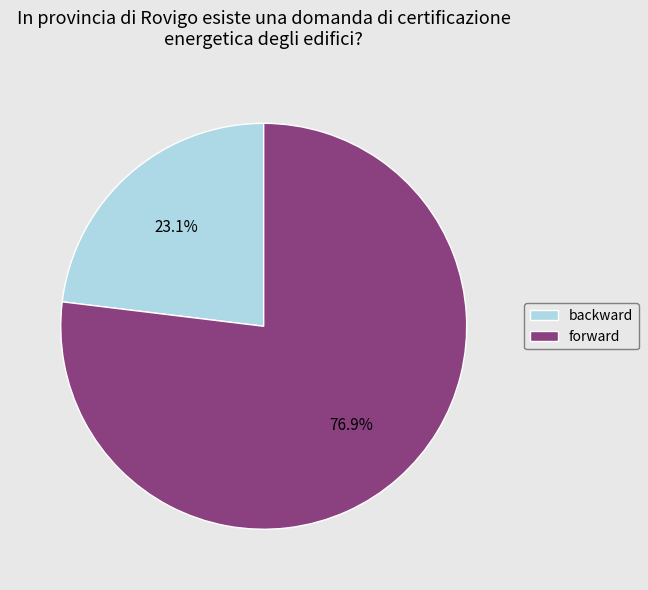

Is forward the majority of the pie?

Yes